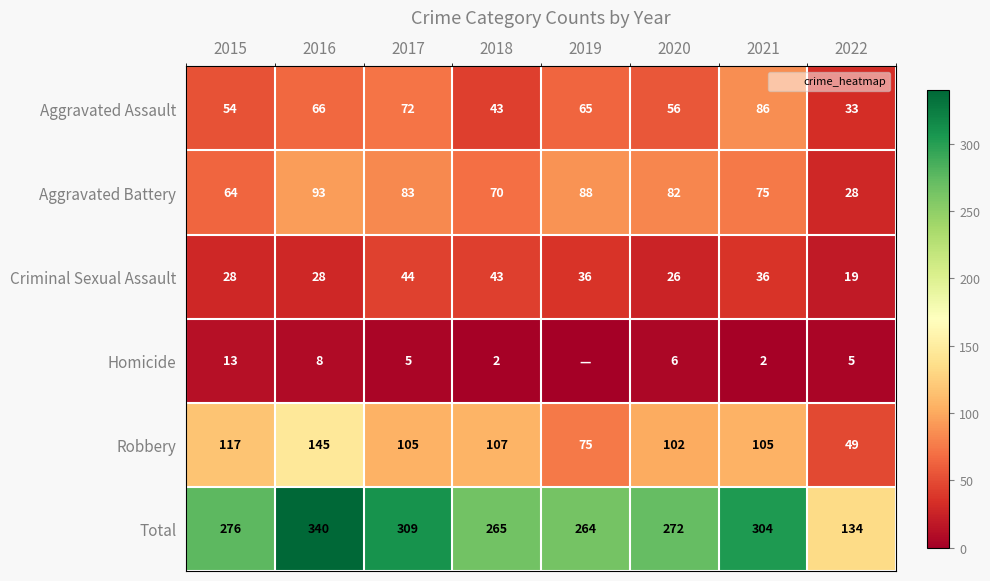

What is the difference between the highest and lowest values at 2015?

263